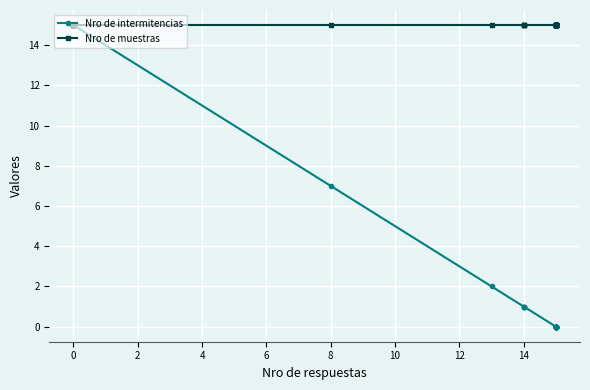

Is the value of Nro de muestras at 32 greater than the value of Nro de intermitencias at 37?

Yes